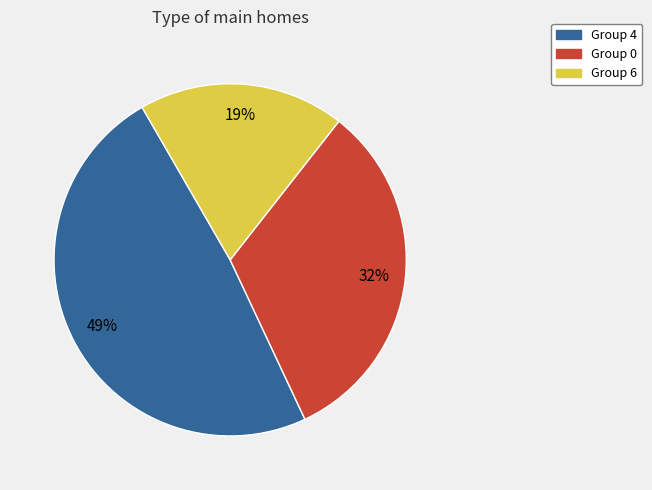

Is the sum of Group 6 and Group 4 greater than half?

Yes